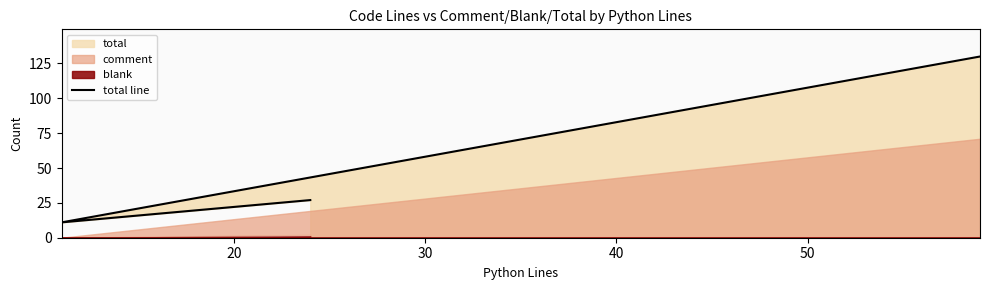

How many lines are shown in the chart?

1